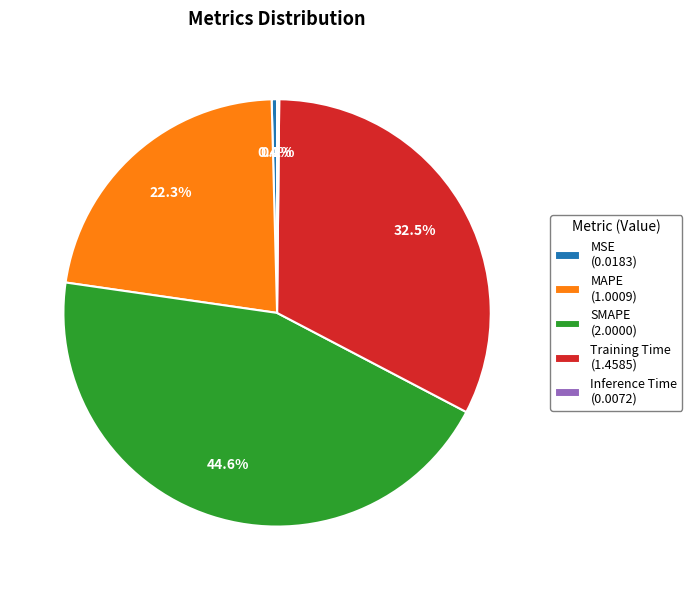

Is the sum of SMAPE (2.0000) and MSE (0.0183) greater than half?

No